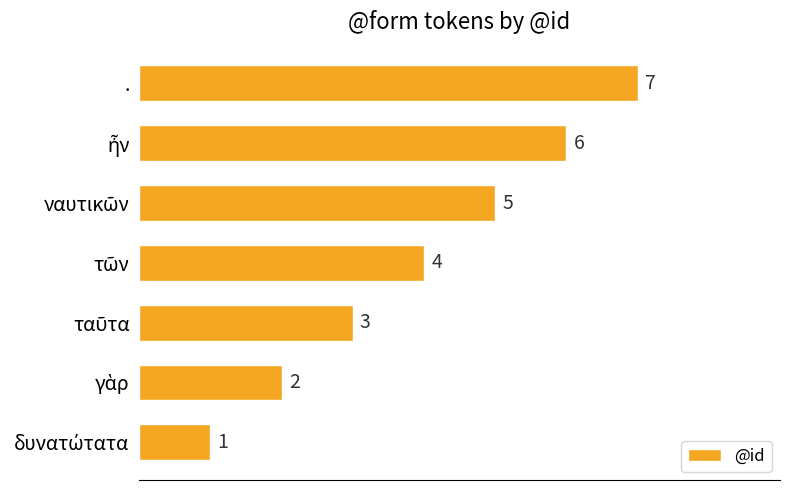

How many series are shown in this chart?

1